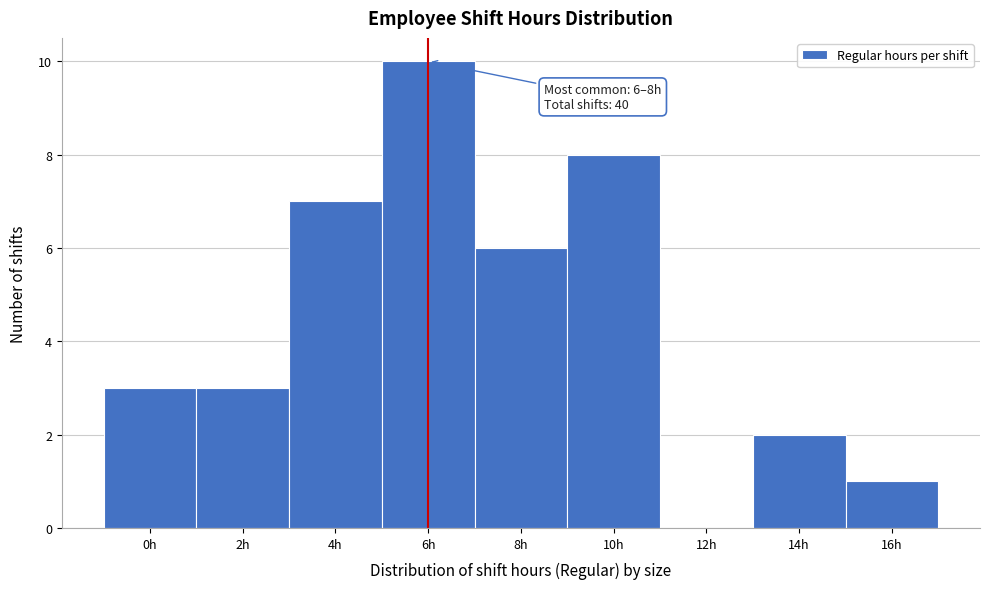

Reading left to right, extract all data points from this chart.

0h=3	2h=3	4h=7	6h=10	8h=6	10h=8	12h=0	14h=2	16h=1